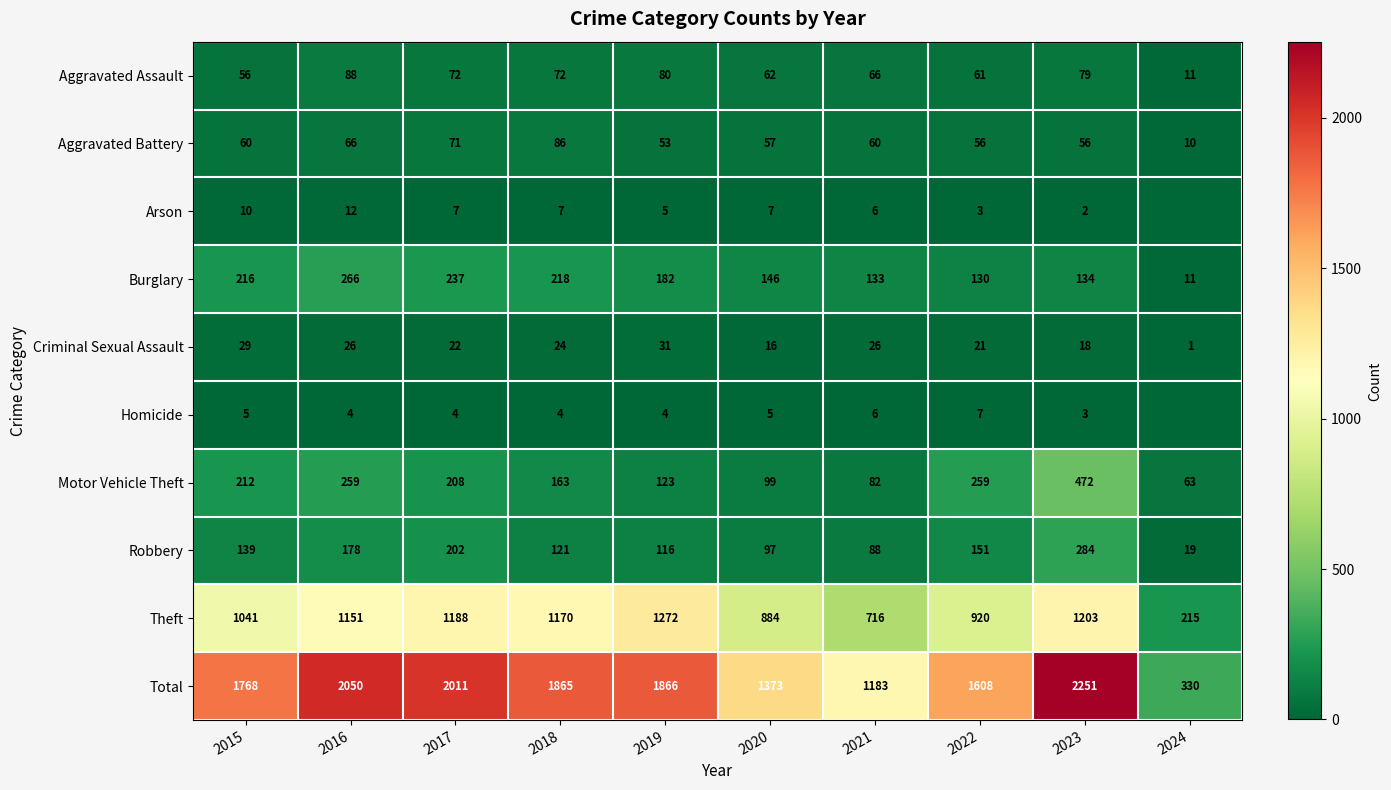

What is the greatest value displayed?

2251